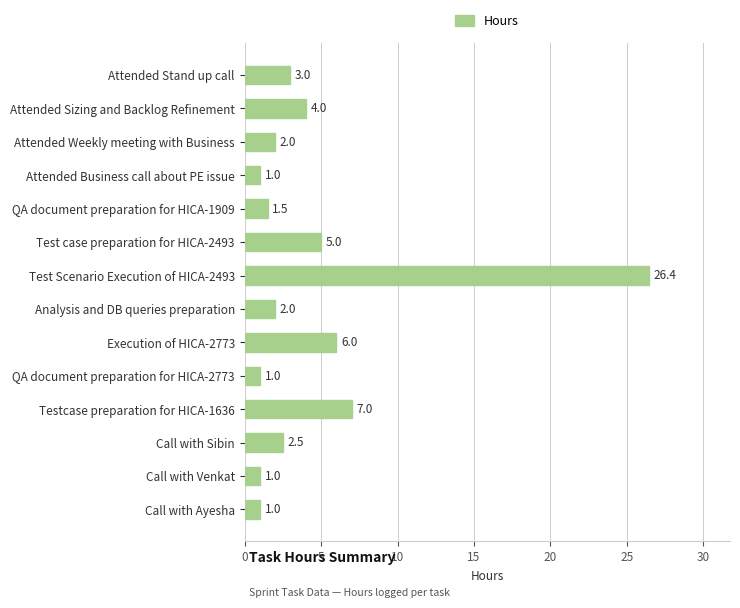

Between Call with Sibin and Attended Stand up call, which is larger?

Attended Stand up call